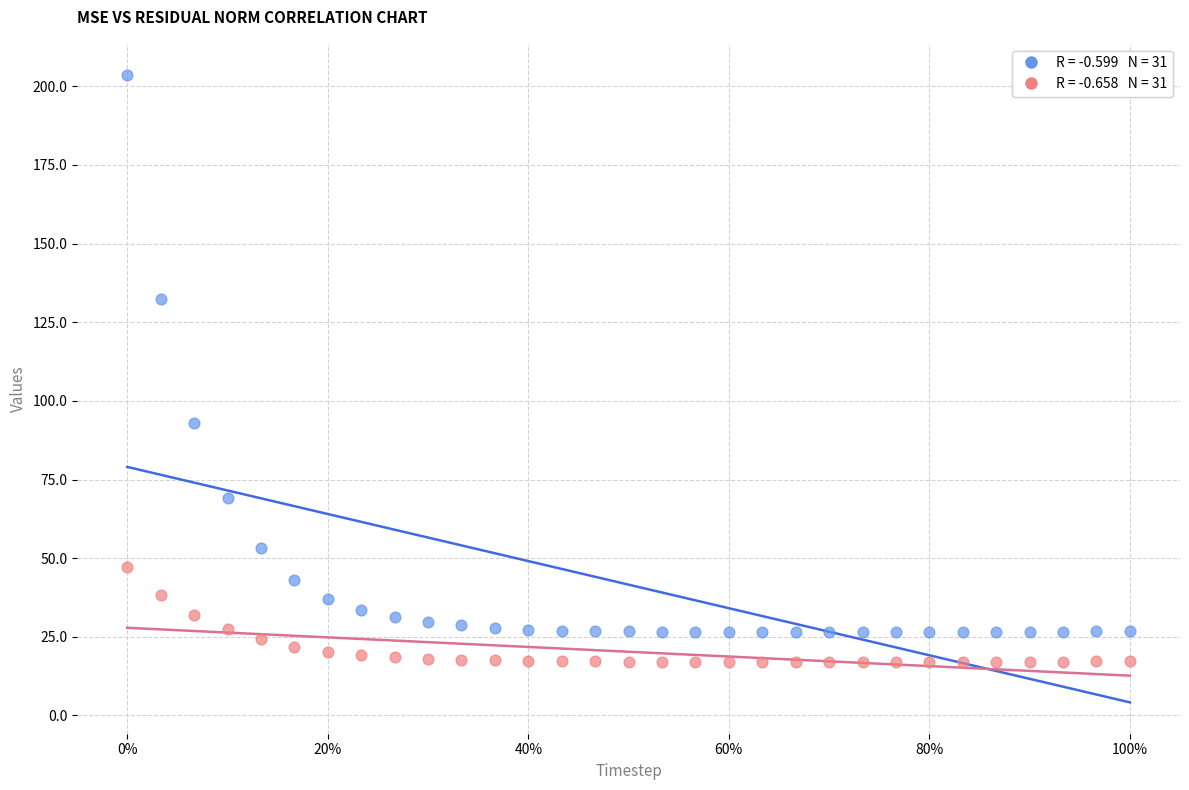

Across all data points, what is the range of X values (max minus min)?

1.0